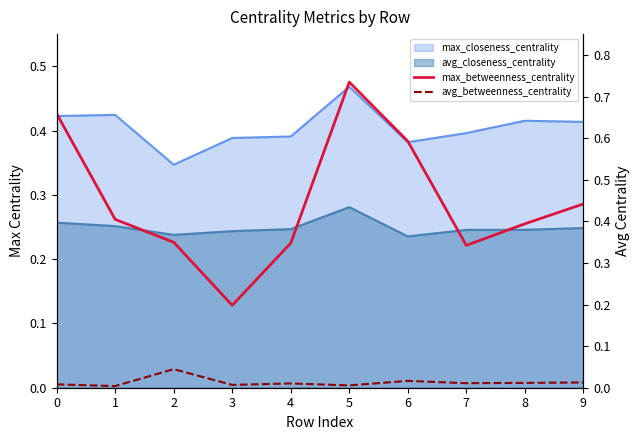

At which label is max_betweenness_centrality closest to 0?

3